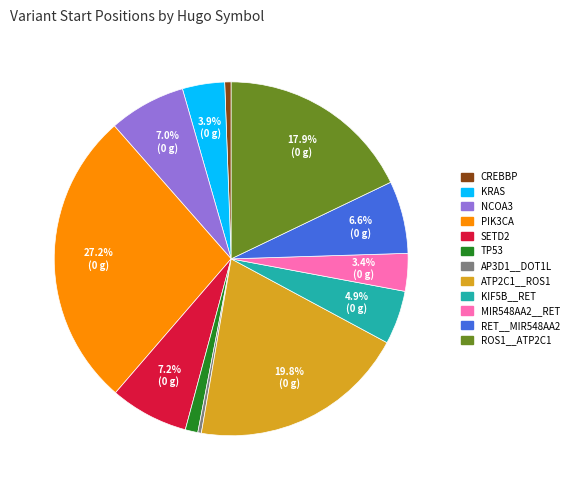

Which category has the biggest portion of the pie?

PIK3CA